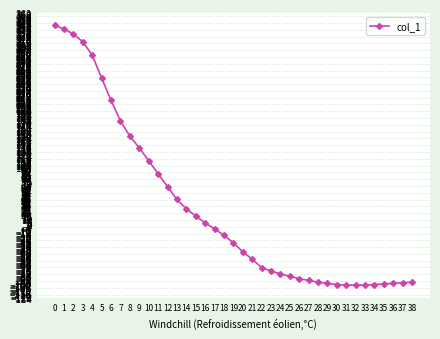

True or false: the data shows 4 at 16.

True